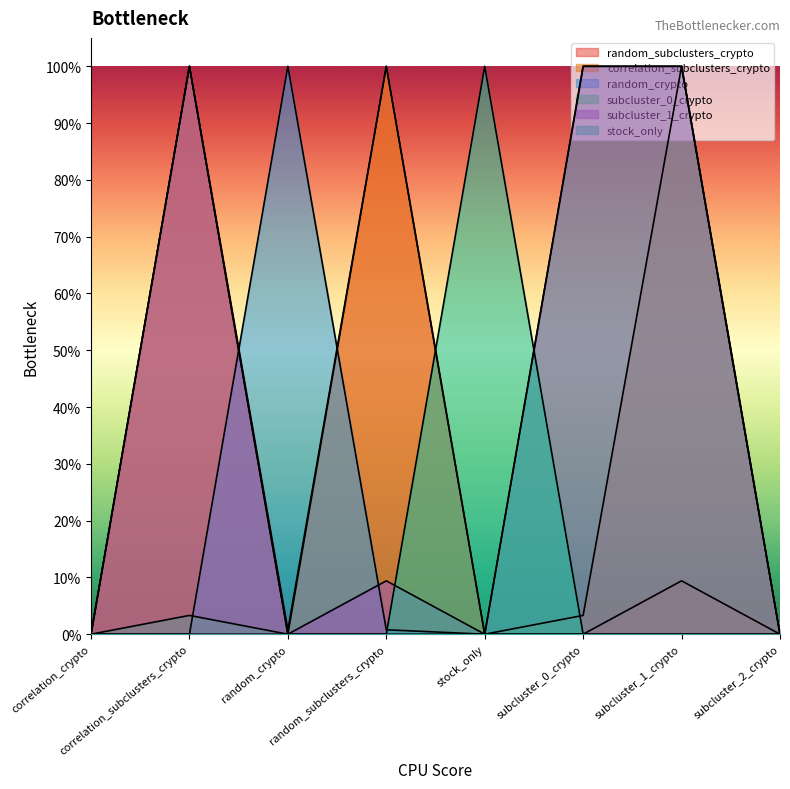

How many categories are shown in the chart?

8